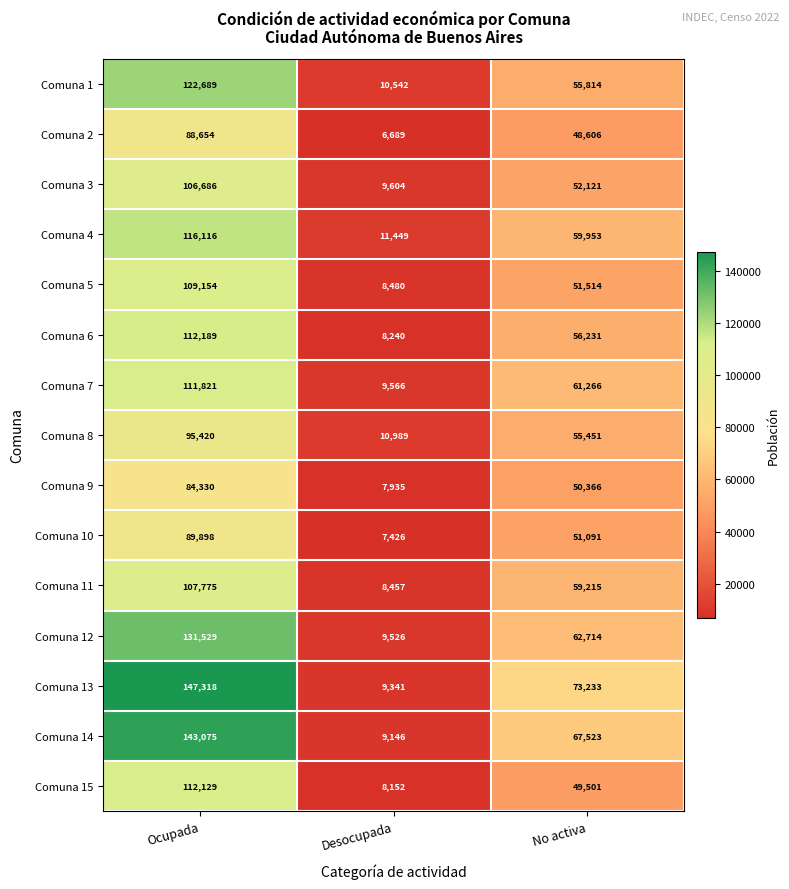

Which series has the widest spread of values?

Comuna 13